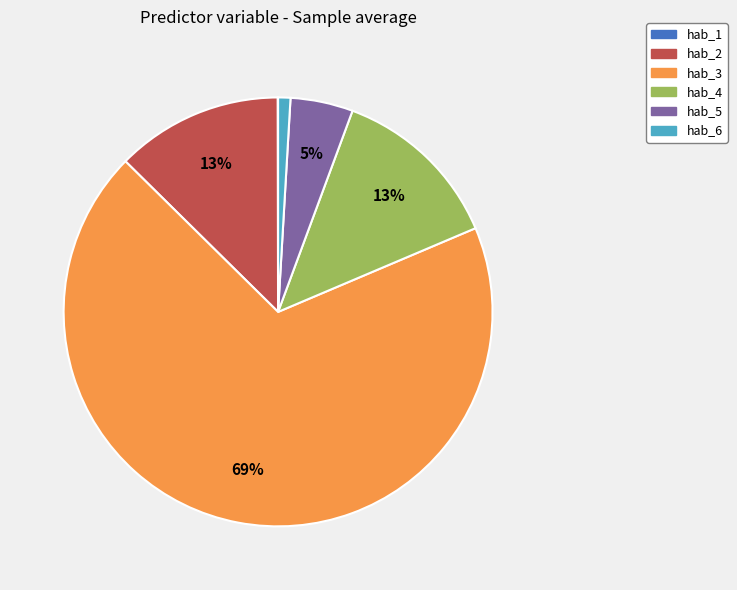

To the nearest percent, what is the average slice percentage?

17%